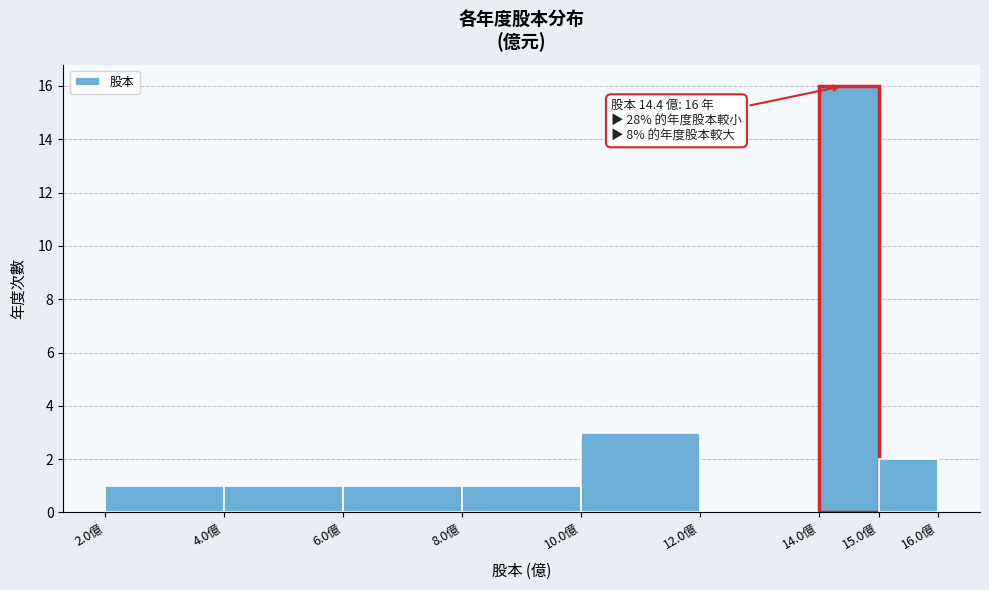

Over which range of the x-axis is the bar tallest?

14 to 15